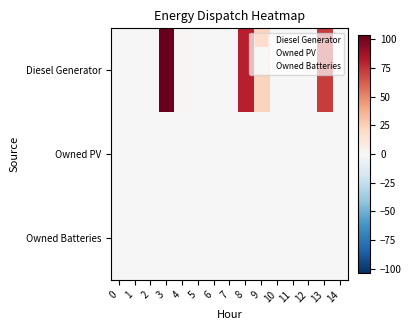

Reading right to left, list all the values displayed in this chart.

row_0: 0	72	0	0	0	23	81	0	0	0	1	104	0	0	0
row_1: 0	0	0	0	0	0	0	0	0	0	0	0	0	0	0
row_2: 0	0	0	0	0	0	0	0	0	0	0	0	0	0	0